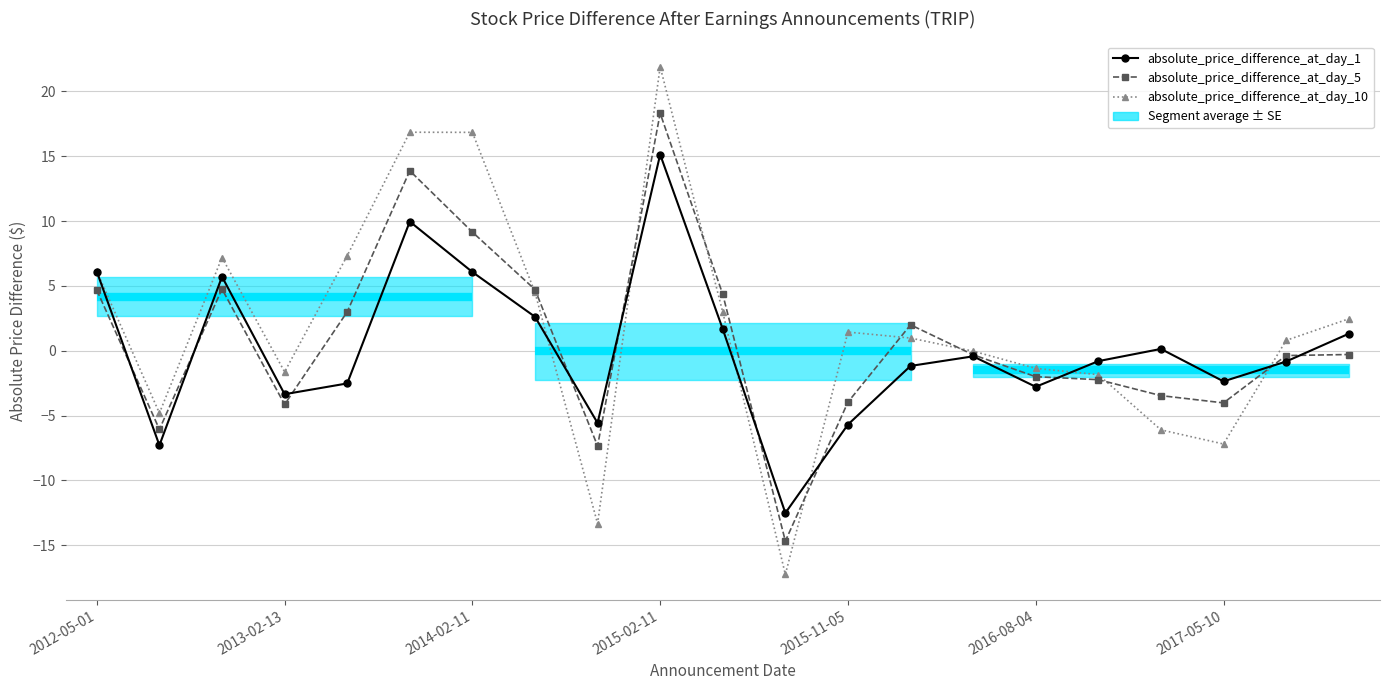

True or false: absolute_price_difference_at_day_5 has more than 1 points higher than both neighbors.

True